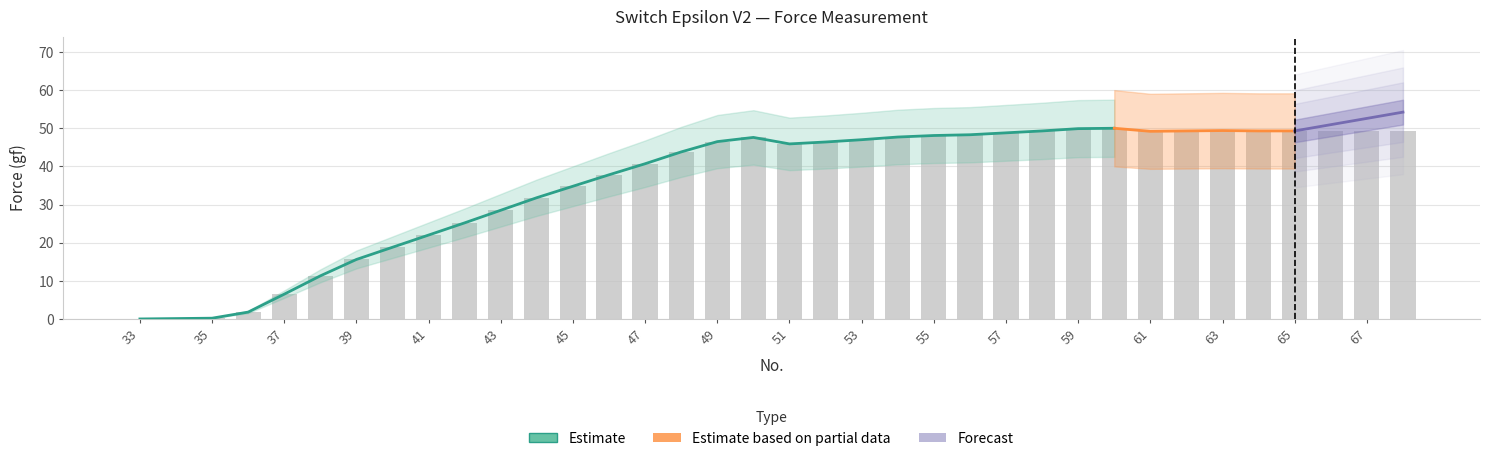

What is the value of the Force bar at the 26th from the left?

49.3